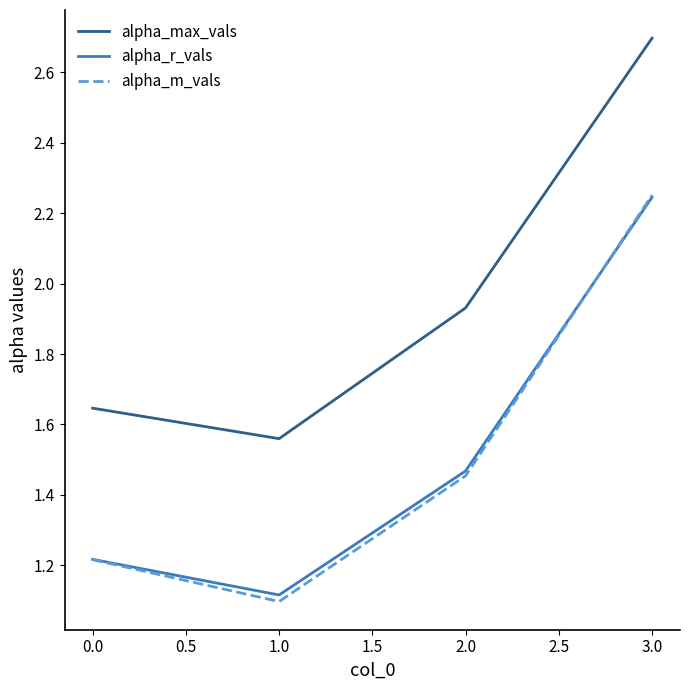

True or false: alpha_m_vals and alpha_max_vals intersect in this chart.

False